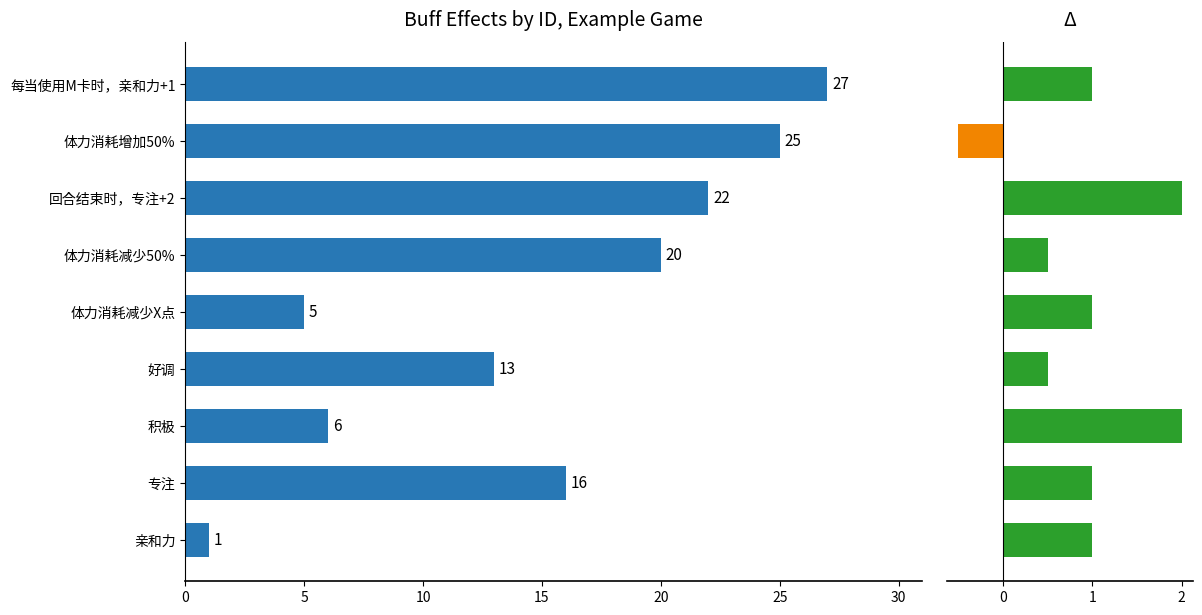

Reading right to left, what are all the values shown in this chart?

27	25	22	20	5	13	6	16	1